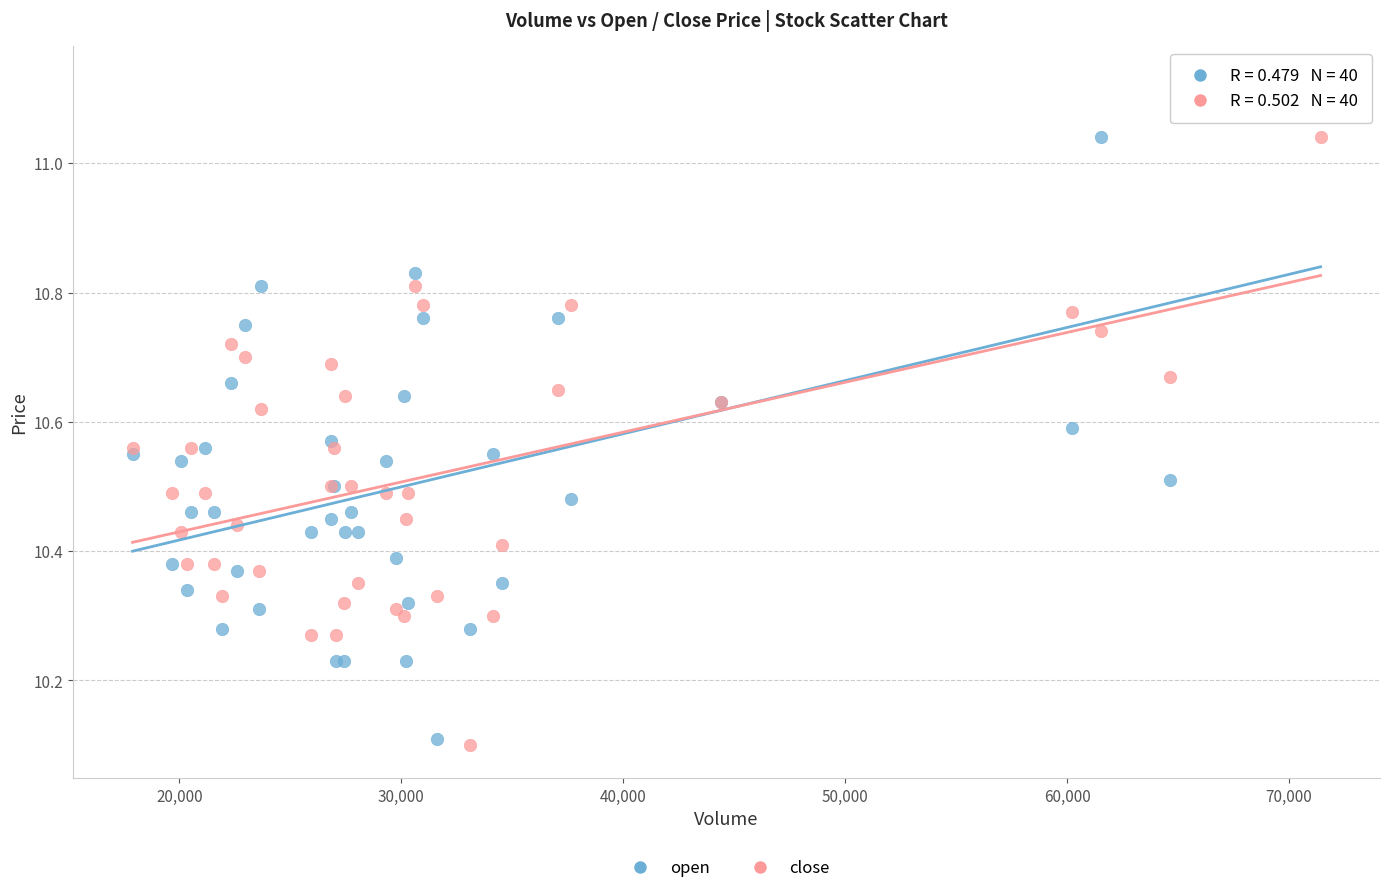

Which series contains the highest Y value?

open